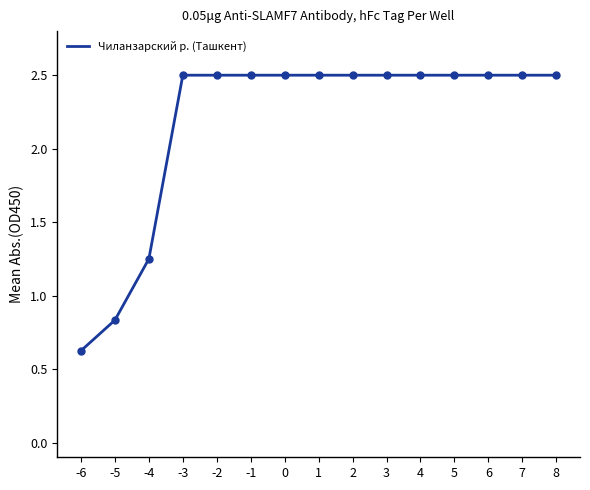

What is the minimum value shown in the chart?

0.6